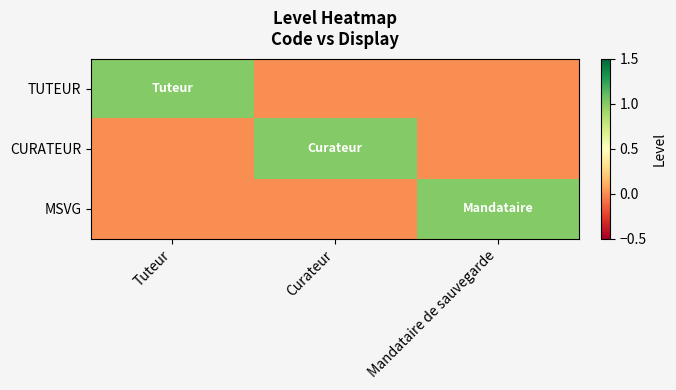

What is the maximum value shown in the chart?

1